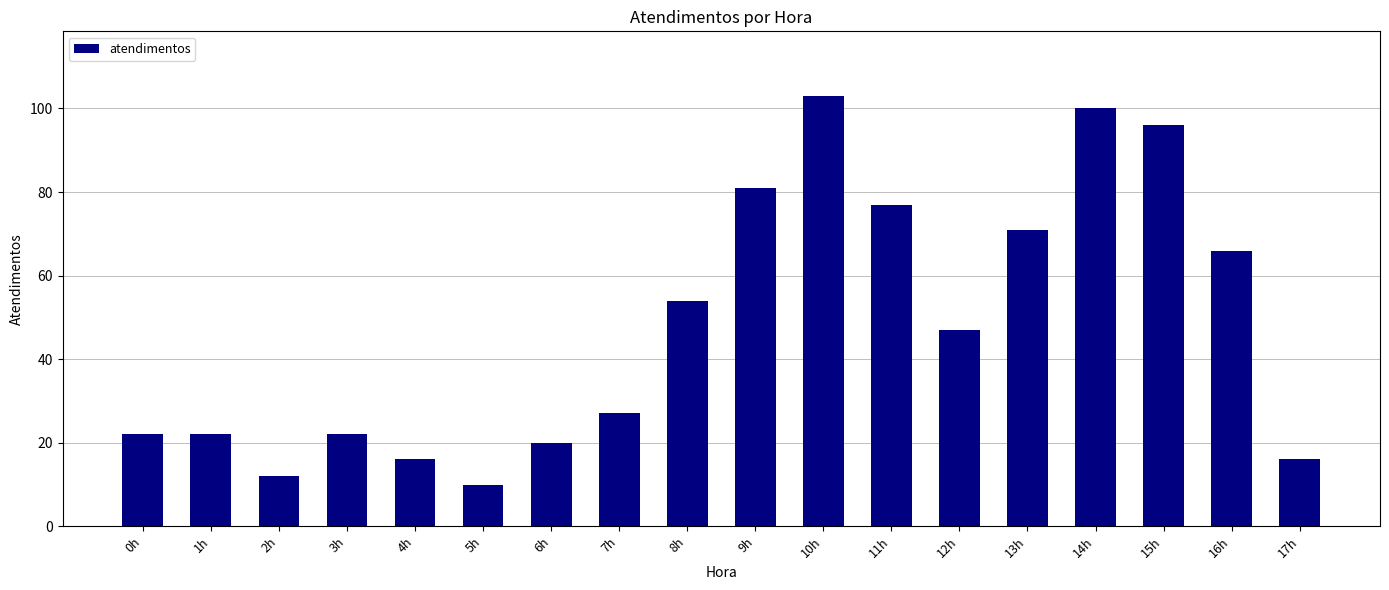

What is the value of the 3rd bar from the left?

12